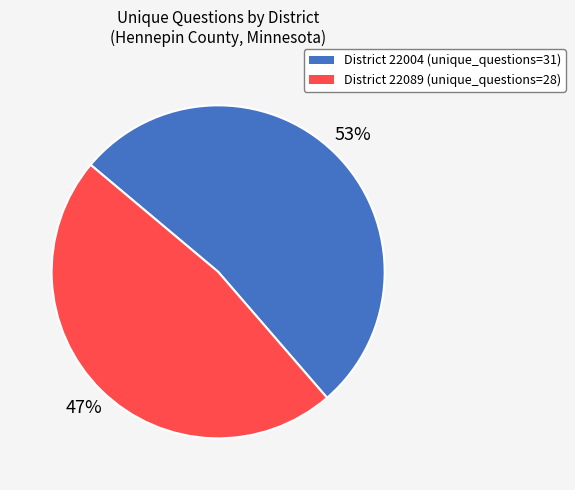

To the nearest percent, what is the average slice percentage?

50%